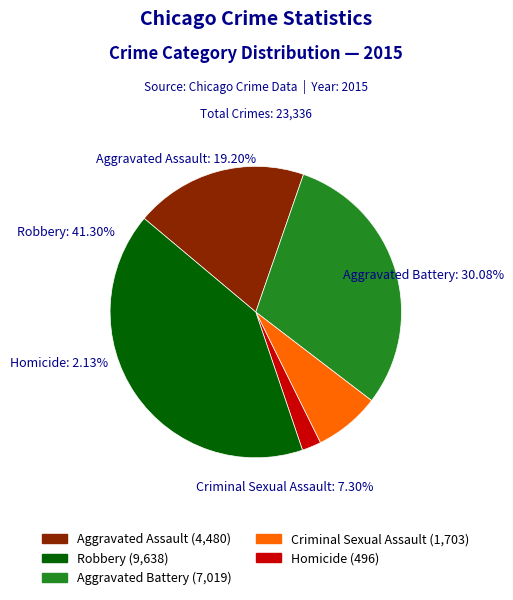

How many slices are in this pie chart?

5